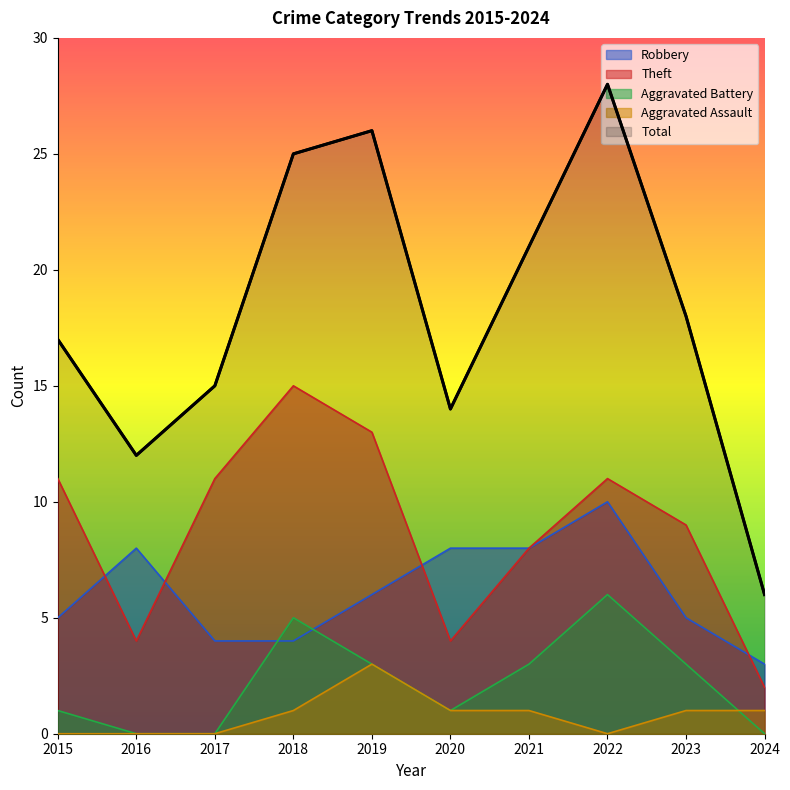

Where is the first local maximum for Aggravated Assault?

2019